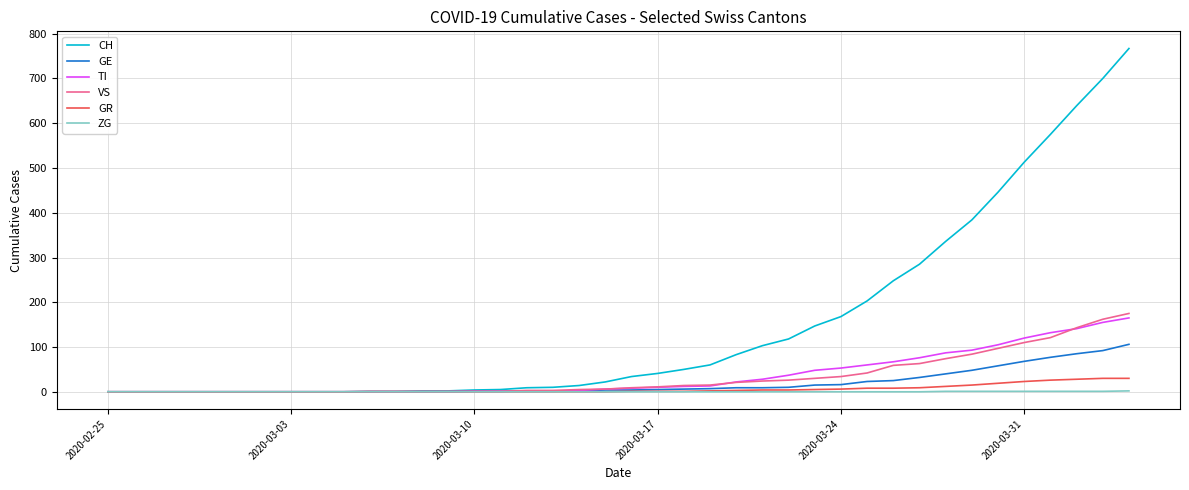

Rank the series by their maximum value, from highest to lowest.

CH, VS, TI, GE, GR, ZG